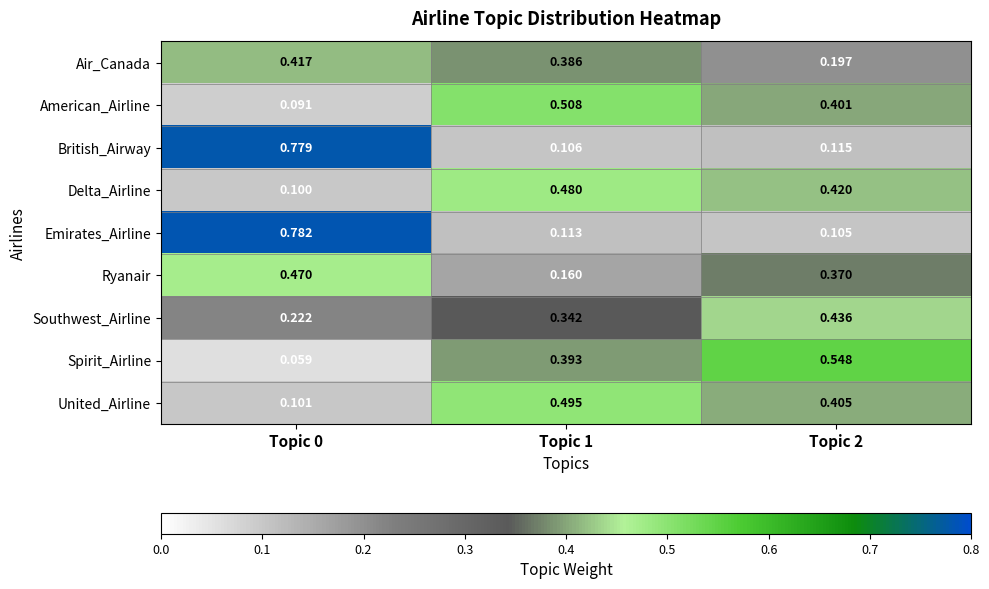

Is the value of Ryanair at Topic 2 greater than the value of British_Airway at Topic 0?

No